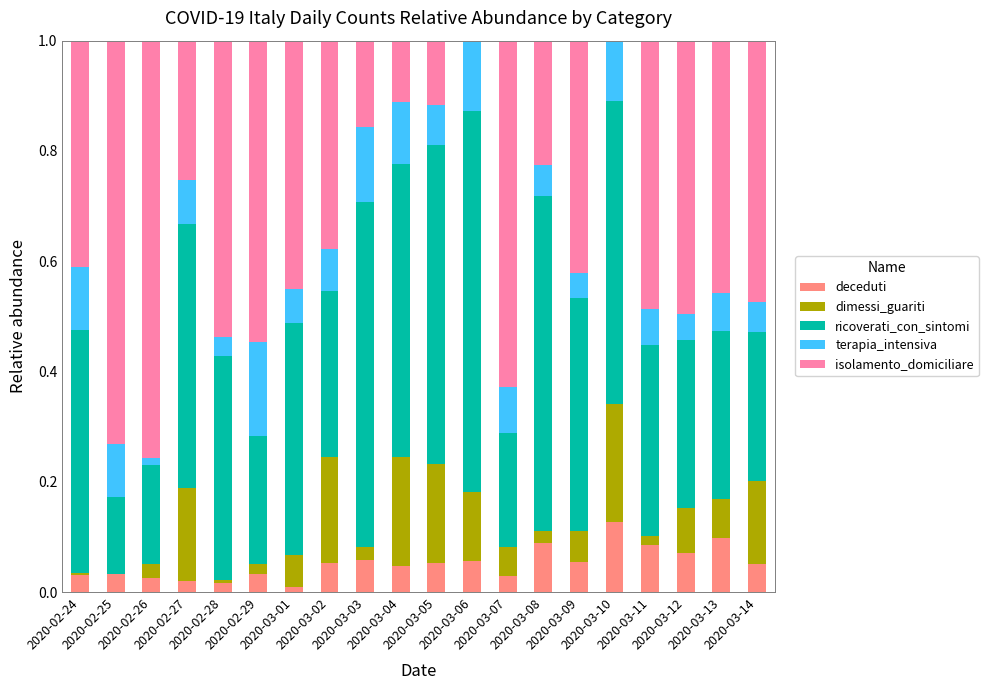

Which series has the widest spread of values?

isolamento_domiciliare